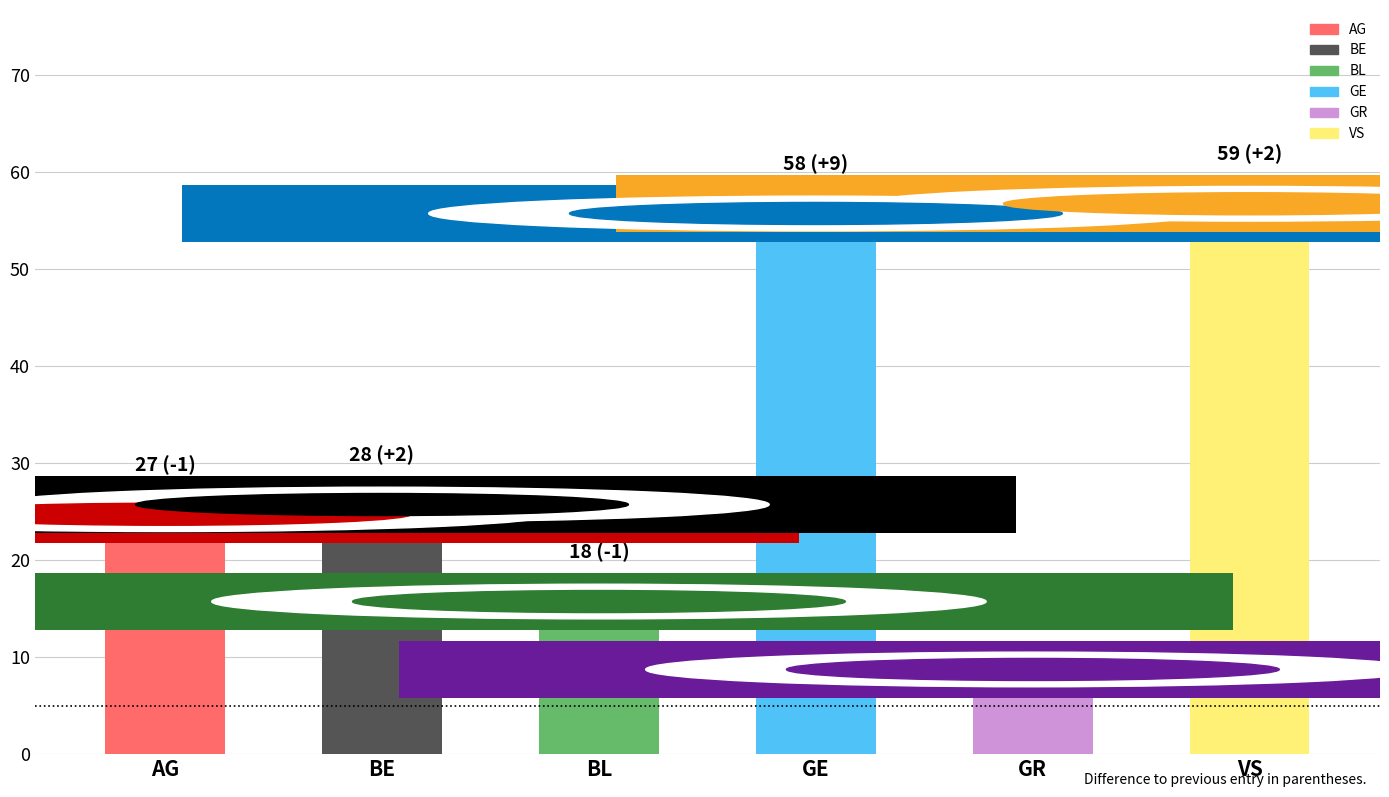

List the labels in order of value, largest first.

VS, GE, BE, AG, BL, GR